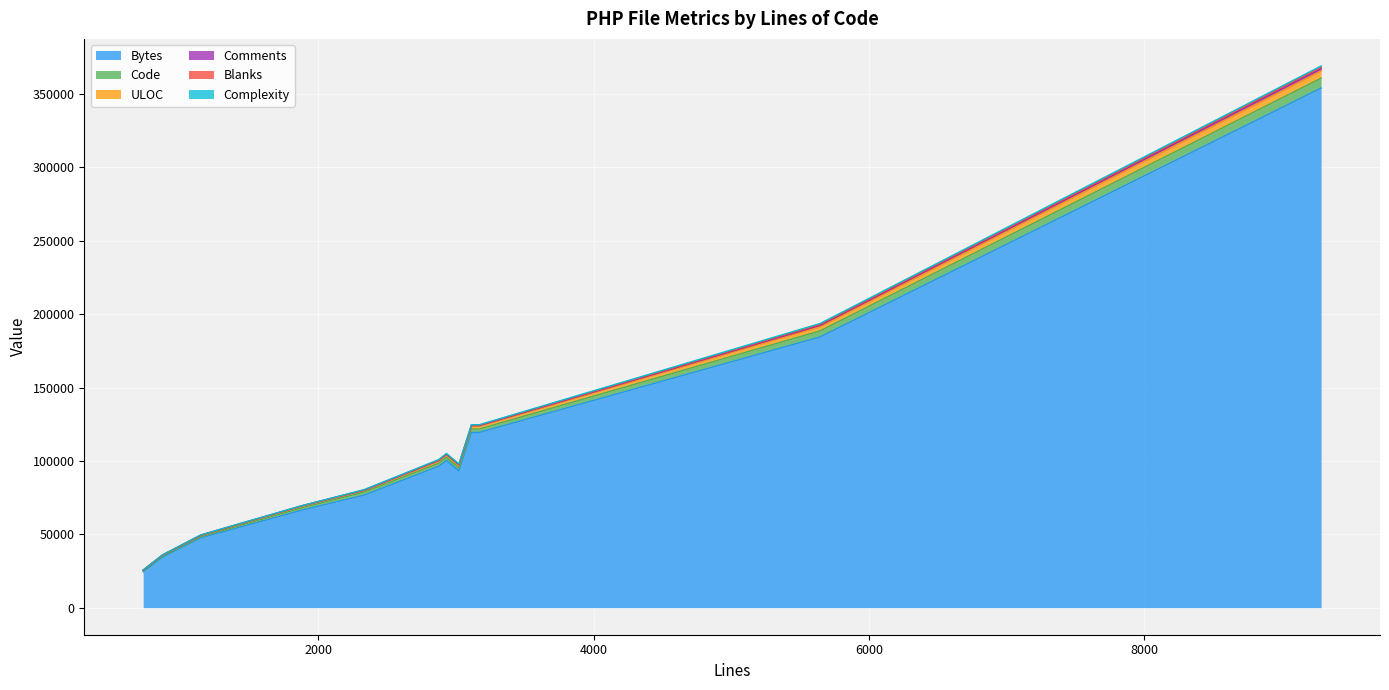

Rank the series at 3110 from highest to lowest value.

Bytes, Code, ULOC, Comments, Complexity, Blanks